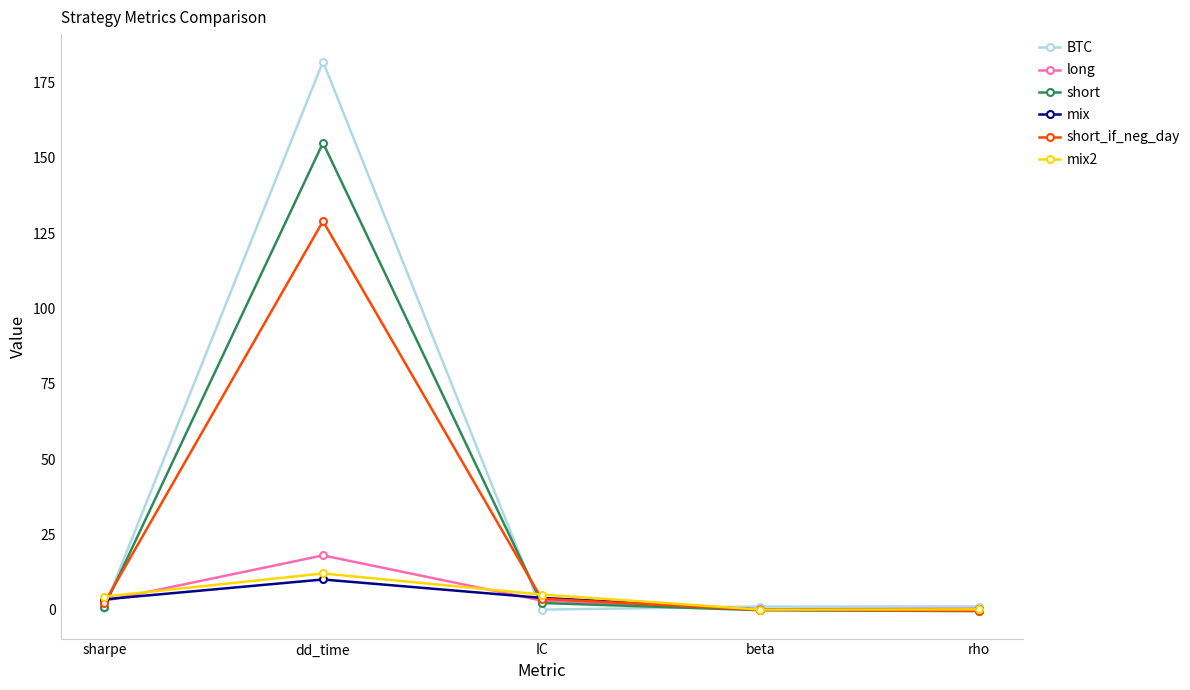

What value does the short series have at dd_time?

155.0